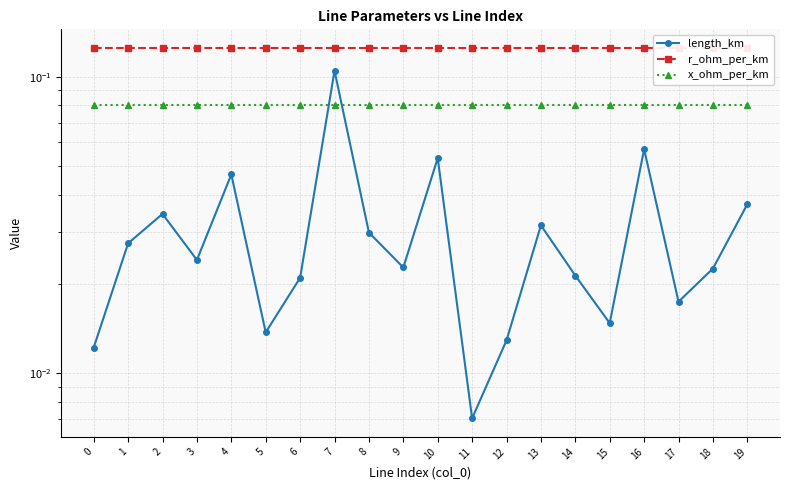

True or false: length_km and r_ohm_per_km cross at least once.

False